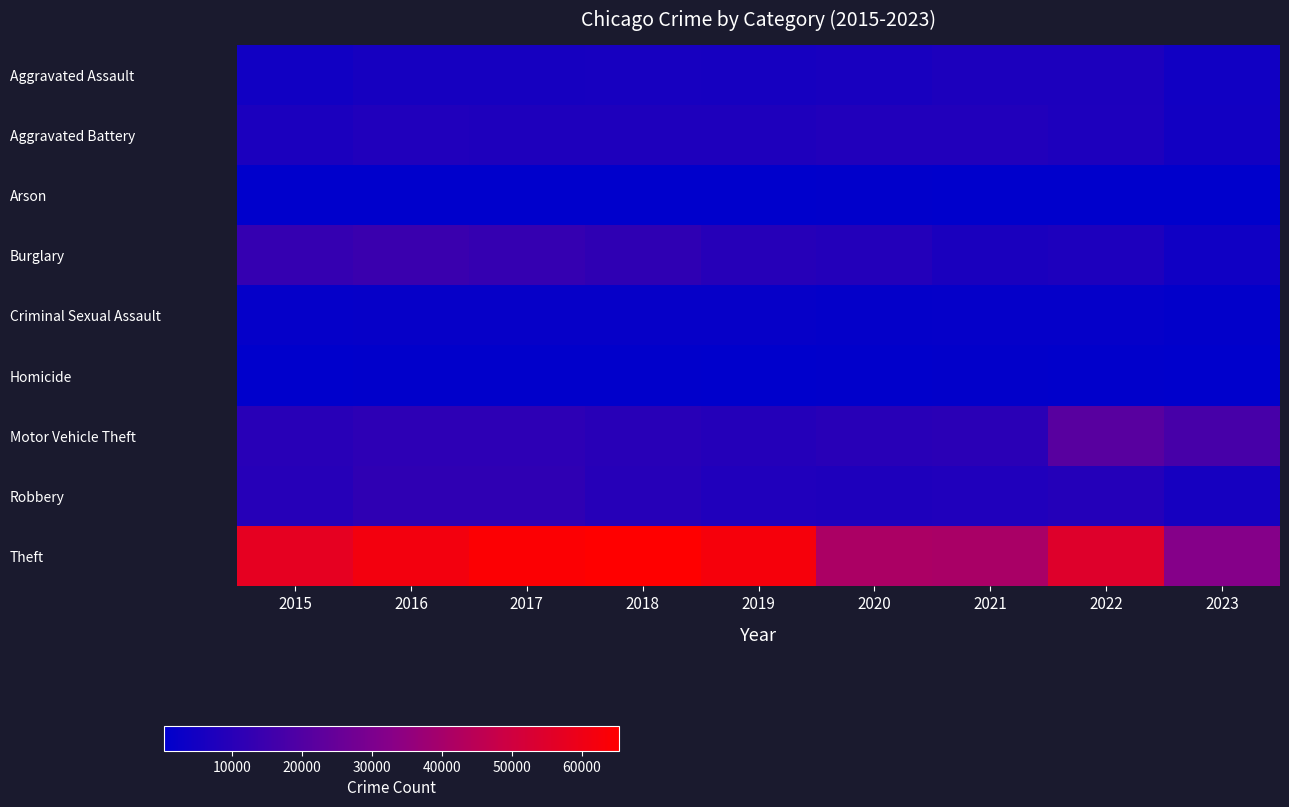

At 2016, list the series in order from largest to smallest.

Theft, Burglary, Robbery, Motor Vehicle Theft, Aggravated Battery, Aggravated Assault, Criminal Sexual Assault, Homicide, Arson